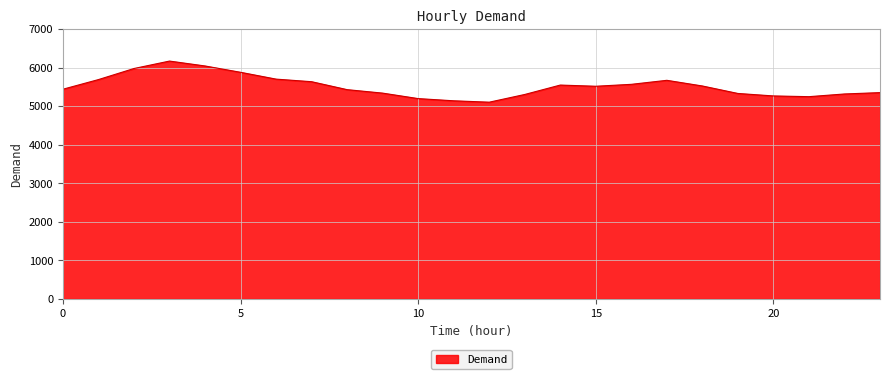

What is the average value?

5514